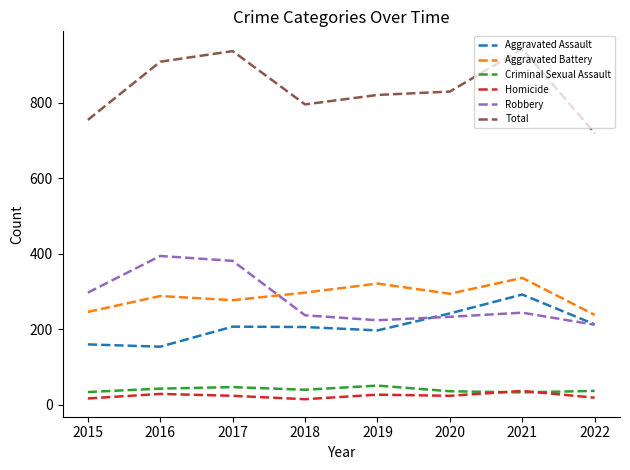

What value does the Homicide series have at 2018, to the nearest 10?

20